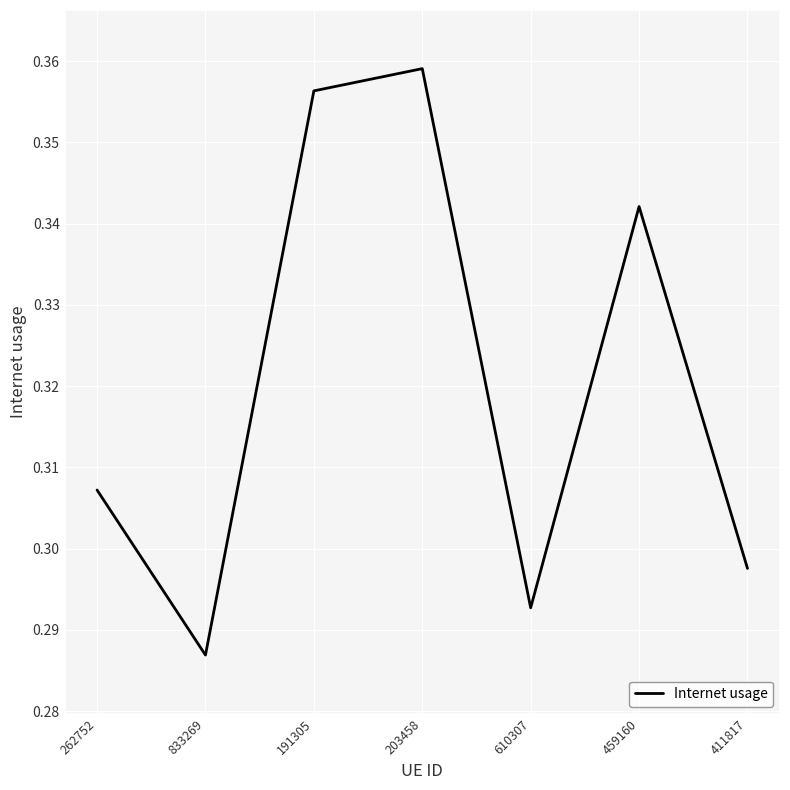

True or false: there are more than 1 points higher than both neighbors.

True